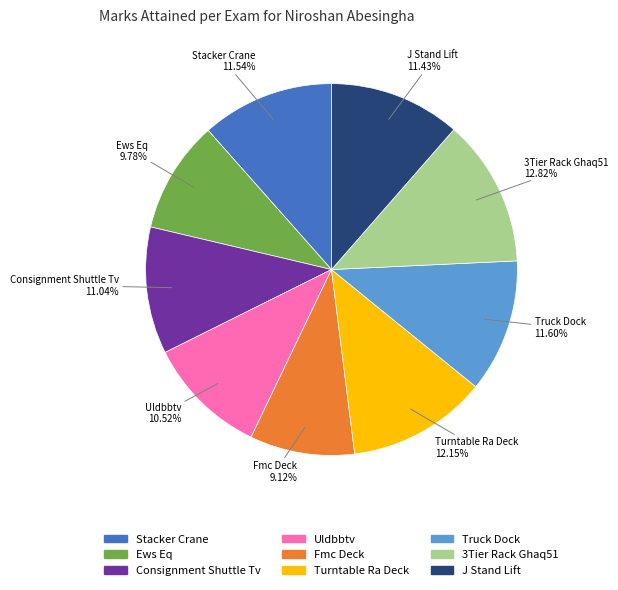

Is the sum of Ews Eq and Fmc Deck greater than half?

No